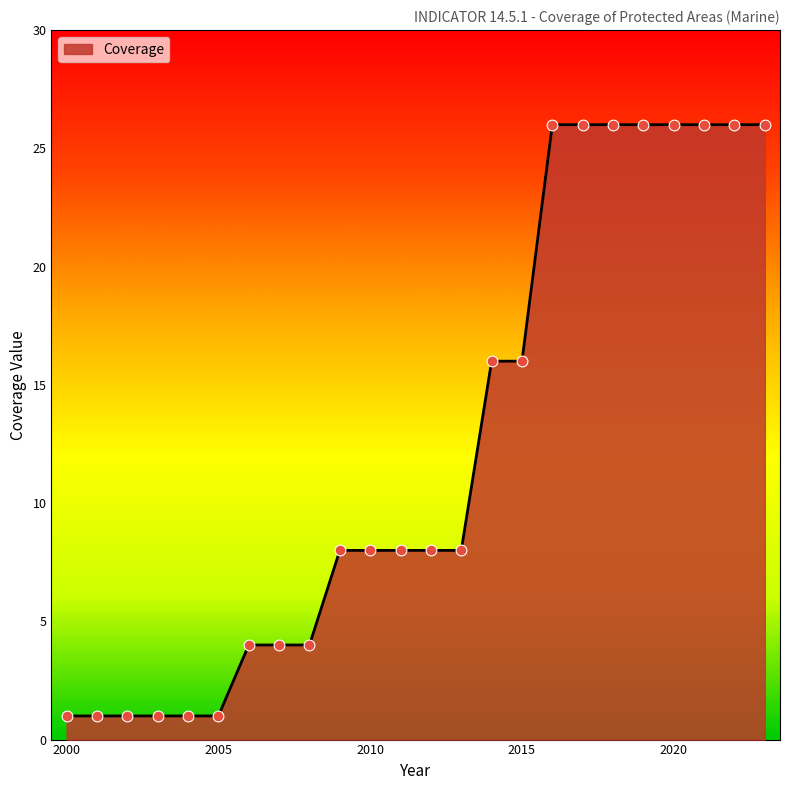

What is the maximum value shown in the chart?

26